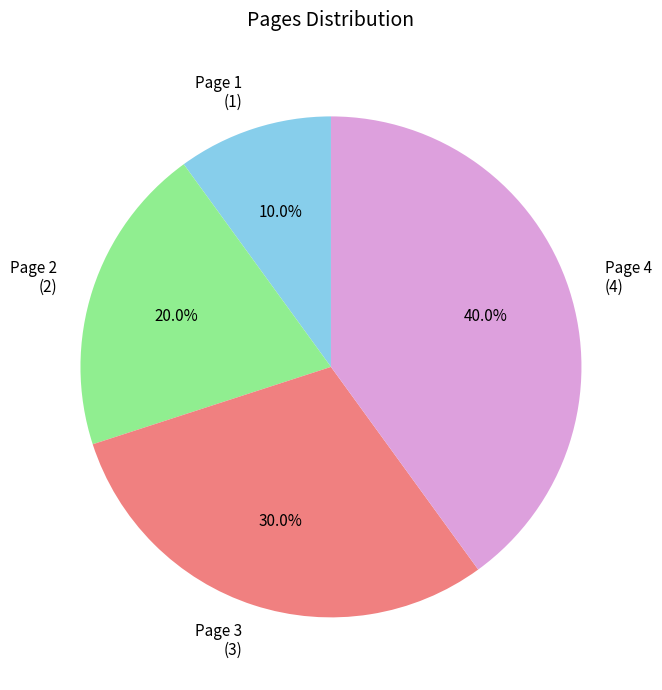

To the nearest percent, what is the difference between the Page 4 and Page 2 slice percentages?

20%